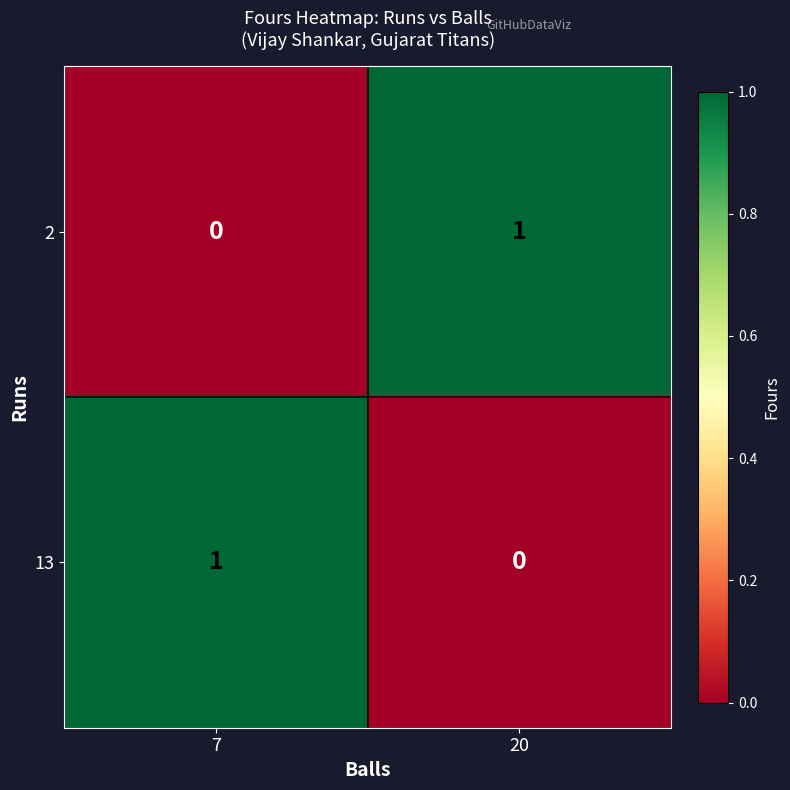

True or false: 2 has a value of 0 at 7.

True